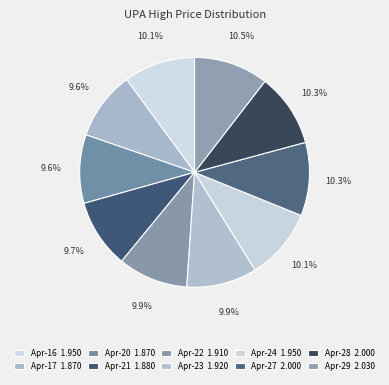

How many segments does this pie chart have?

10